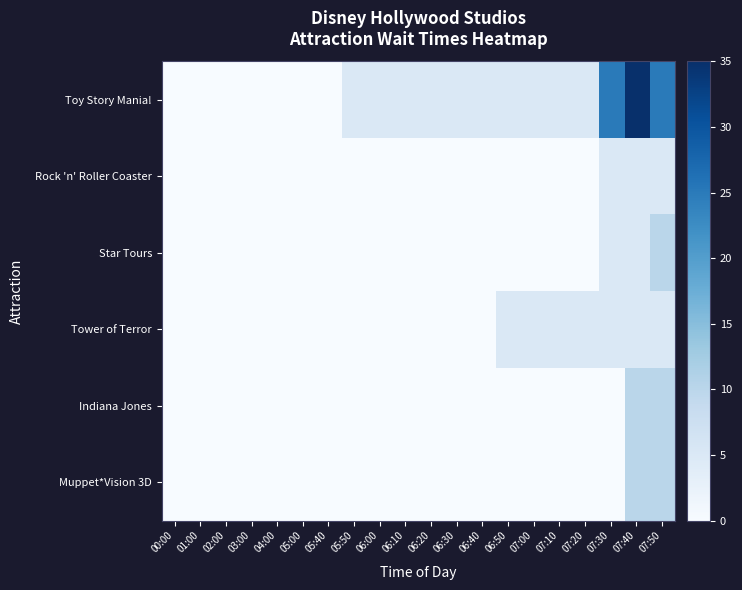

Between 06:20 and 07:50, which is larger?

07:50